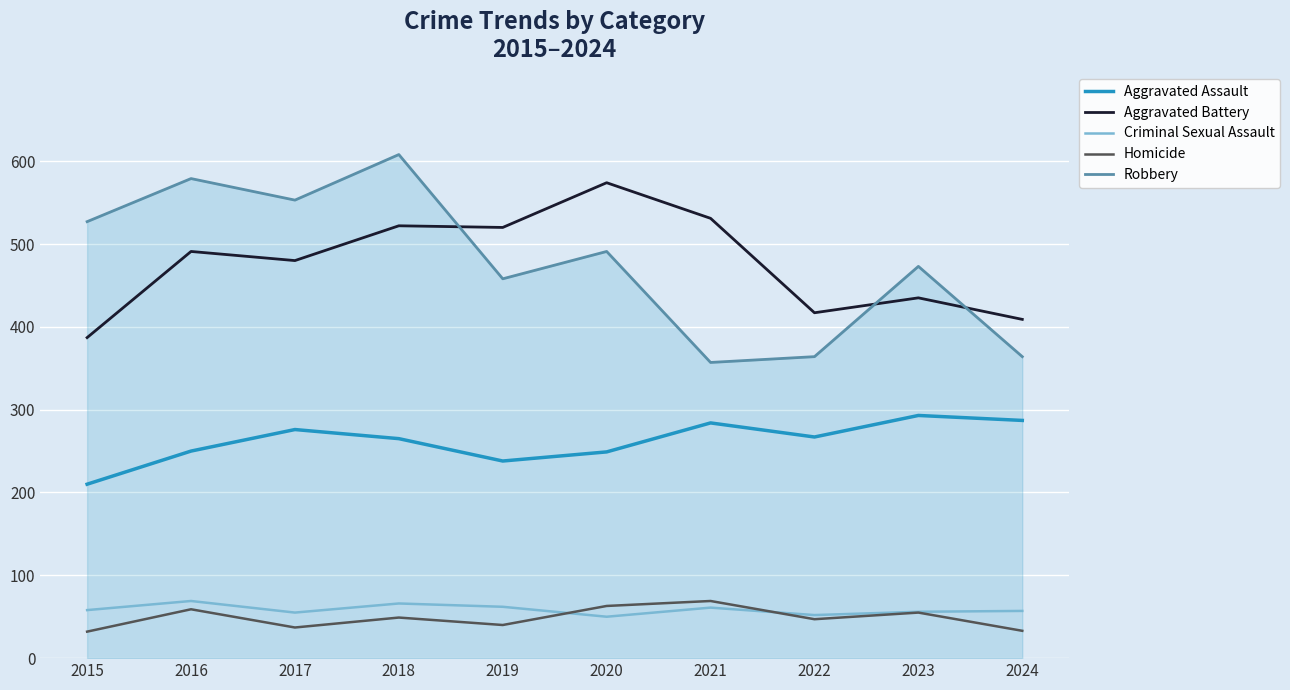

Which series has the widest spread of values?

Robbery